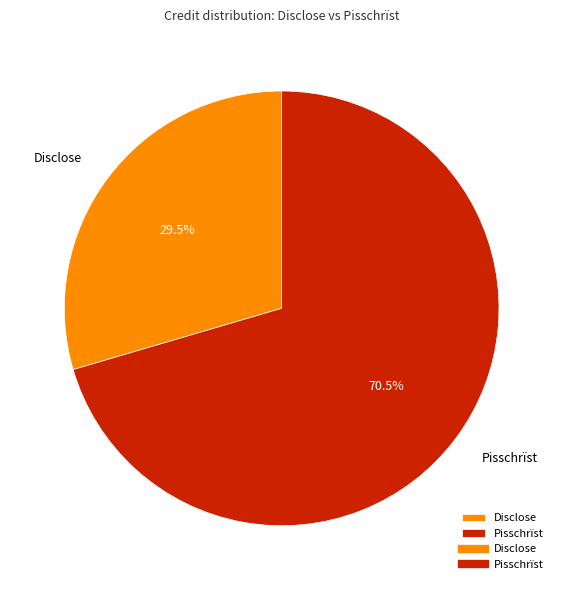

Is the sum of Disclose and Pisschrïst greater than half?

Yes